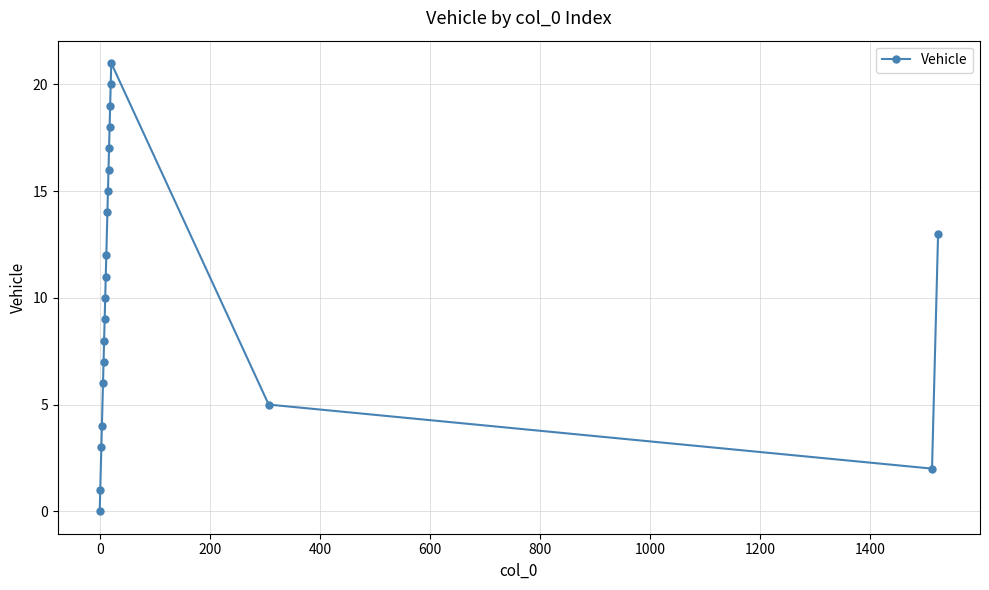

What is the maximum value shown in the chart?

21